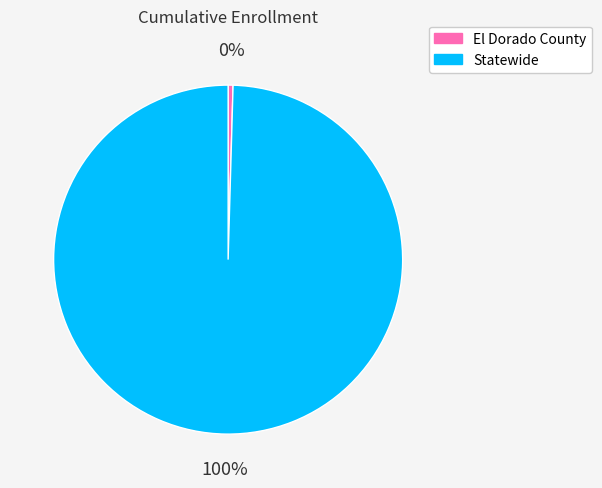

Which has a higher value, Statewide or El Dorado County?

Statewide